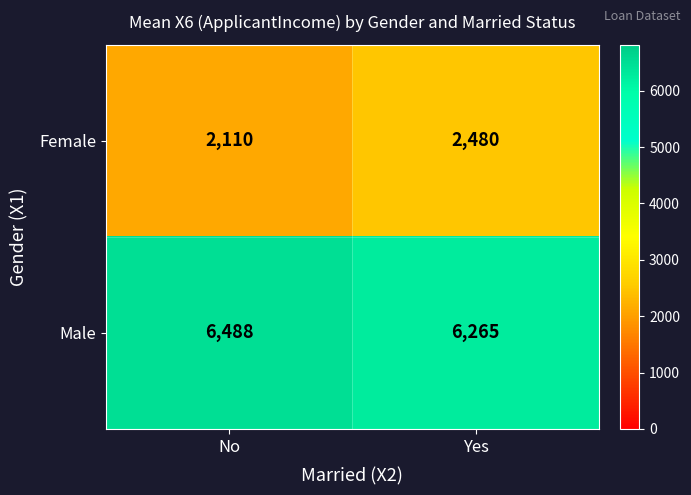

What is the minimum value shown in the chart?

2110